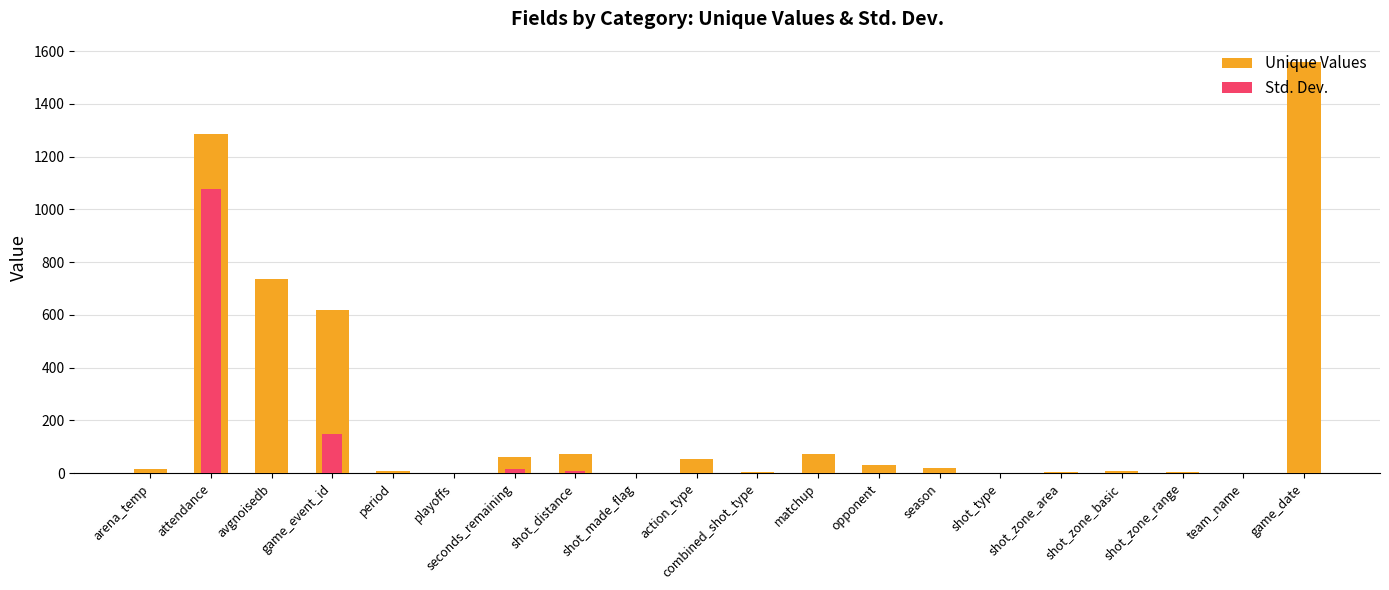

At which category does the chart reach its peak across all series?

game_date